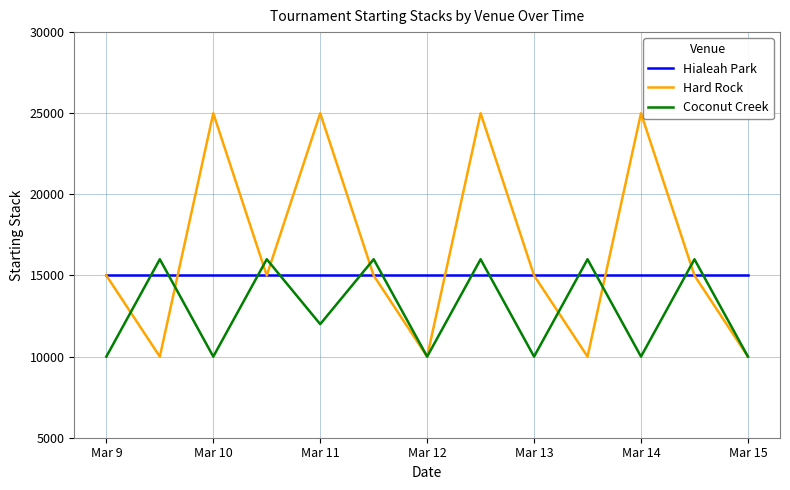

List the series in order of their overall mean, lowest first.

Coconut Creek, Hialeah Park, Hard Rock